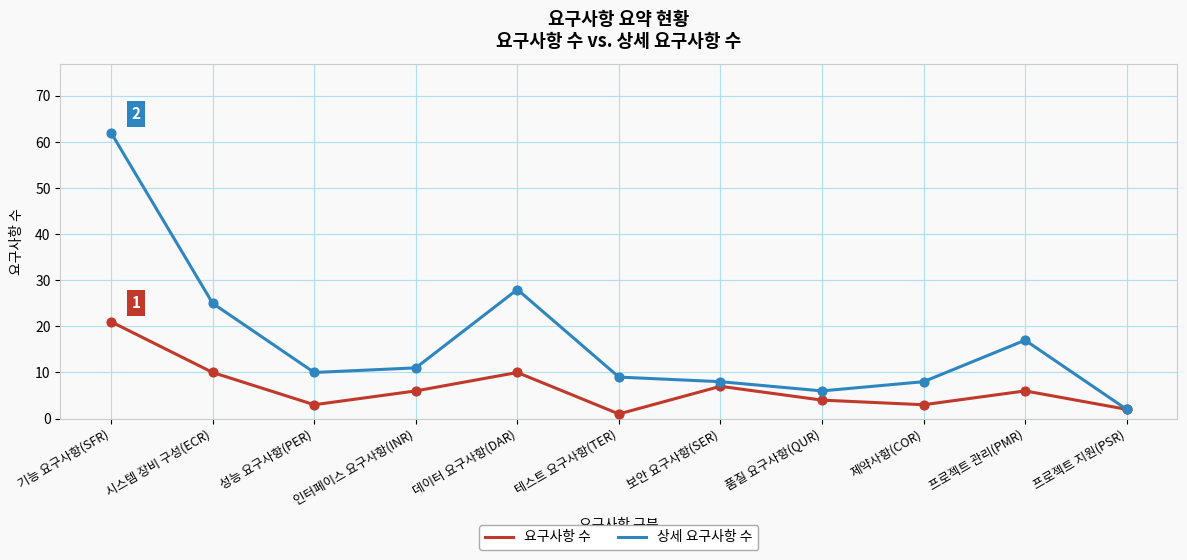

Is the value of 상세 요구사항 수 at 성능 요구사항(PER) greater than the value of 요구사항 수 at 인터페이스 요구사항(INR)?

Yes